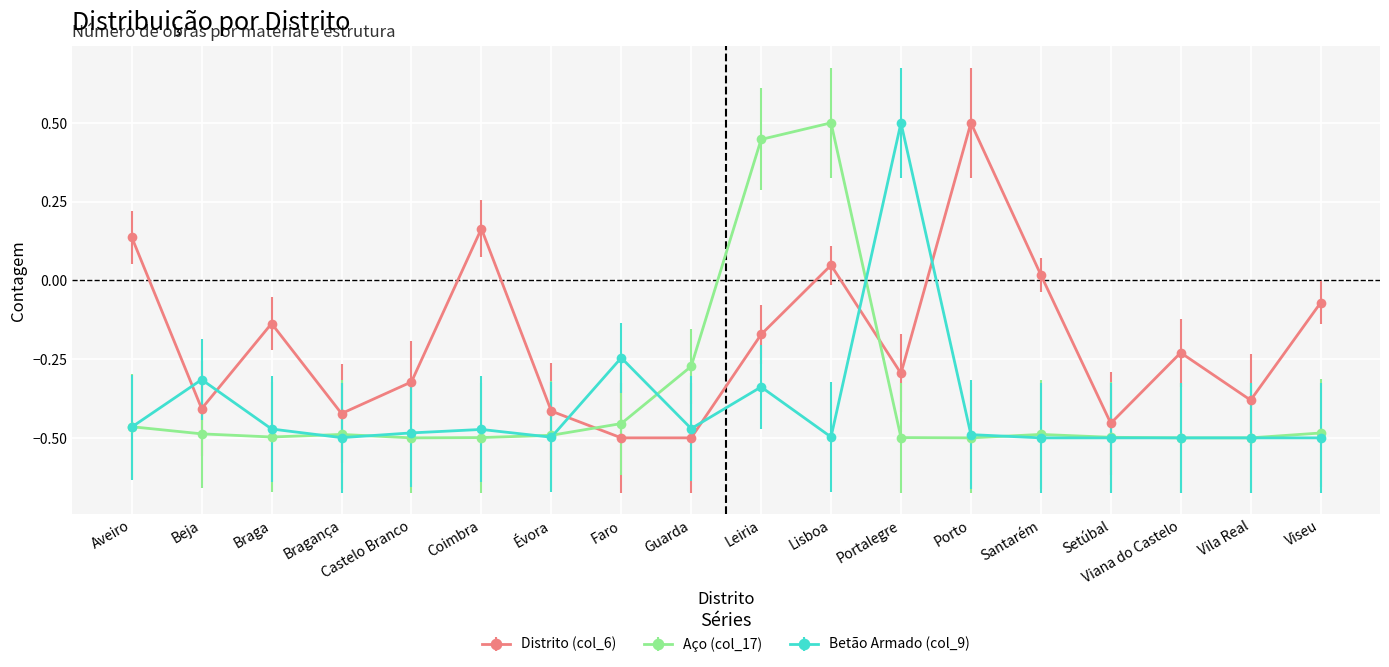

At Leiria, list the series in order from largest to smallest.

Aço (col_17), Distrito (col_6), Betão Armado (col_9)